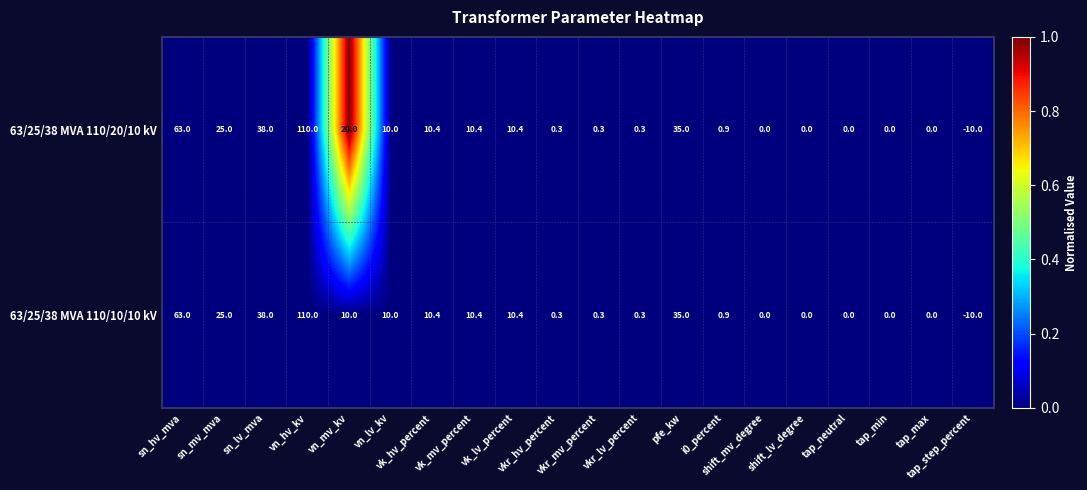

Which series has the largest total across all categories?

63/25/38 MVA 110/20/10 kV